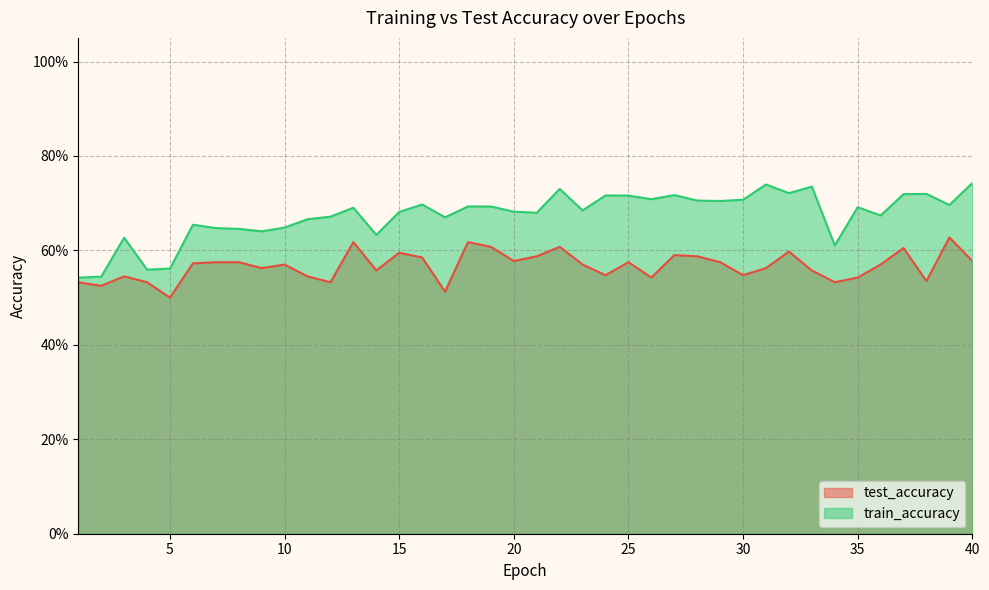

How many interior local valleys does the train_accuracy series have?

12